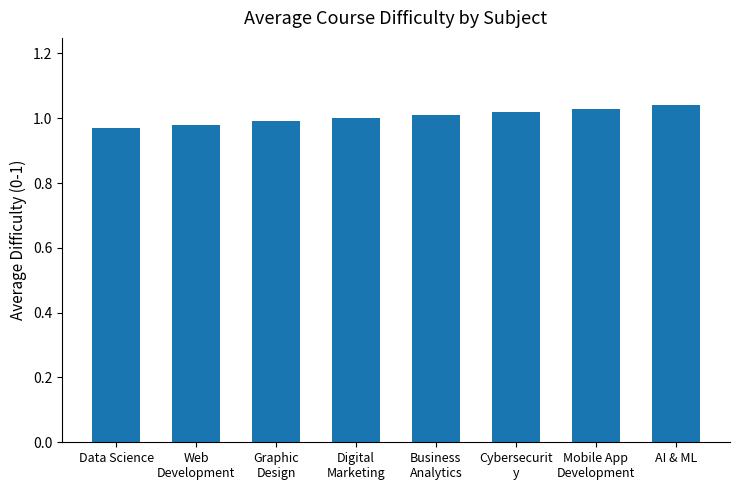

What is the sum of the values at Graphic
Design and Business
Analytics?

2.0